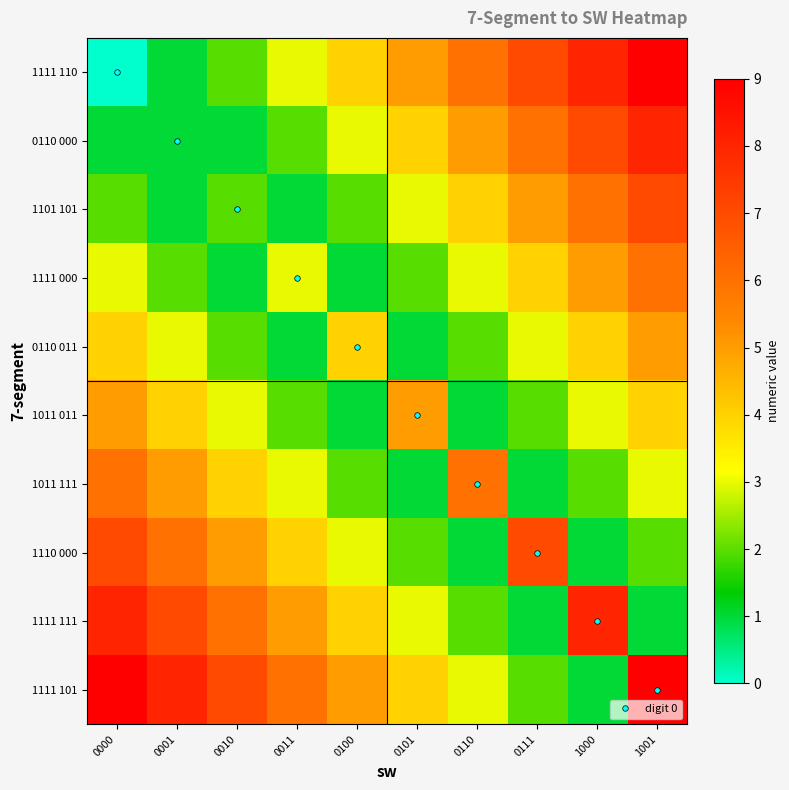

At how many categories does at least one series exceed 7?

4